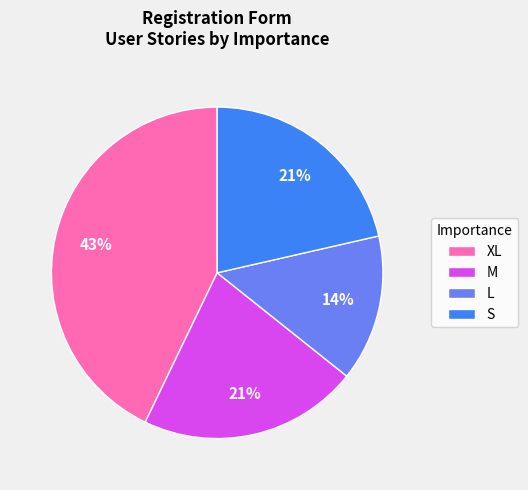

What percentage is the XL slice, to the nearest percent?

43%